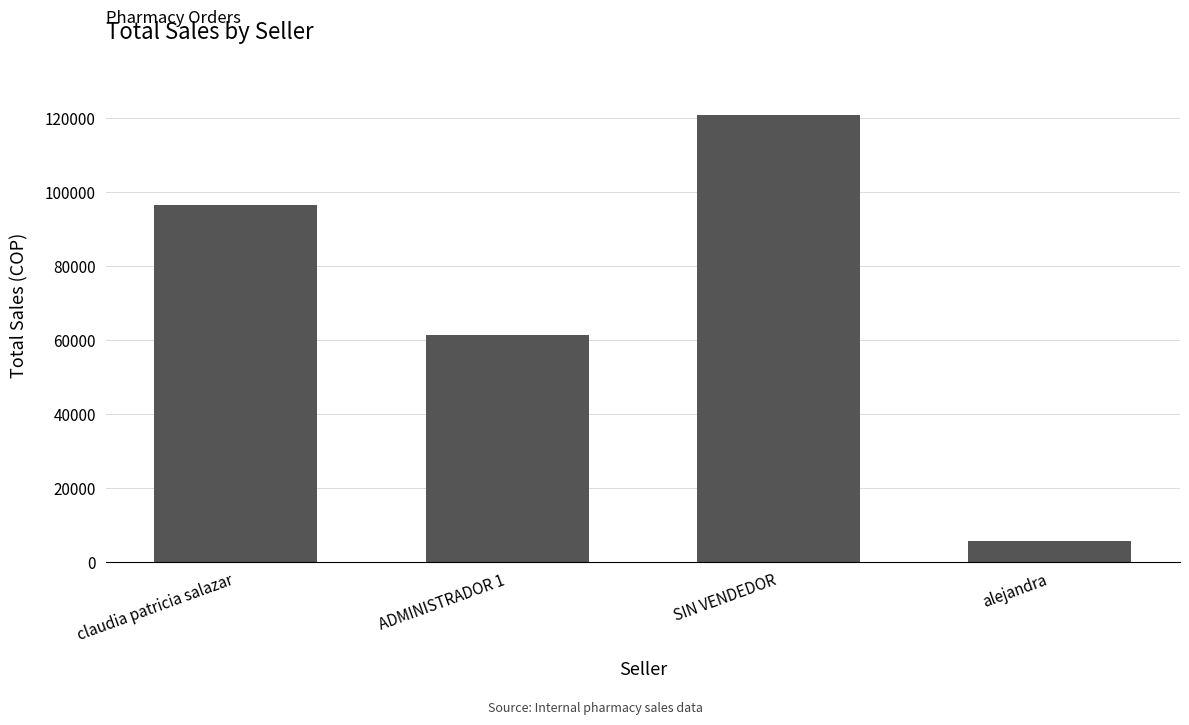

What is the sum of the values at alejandra and claudia patricia salazar?

102100